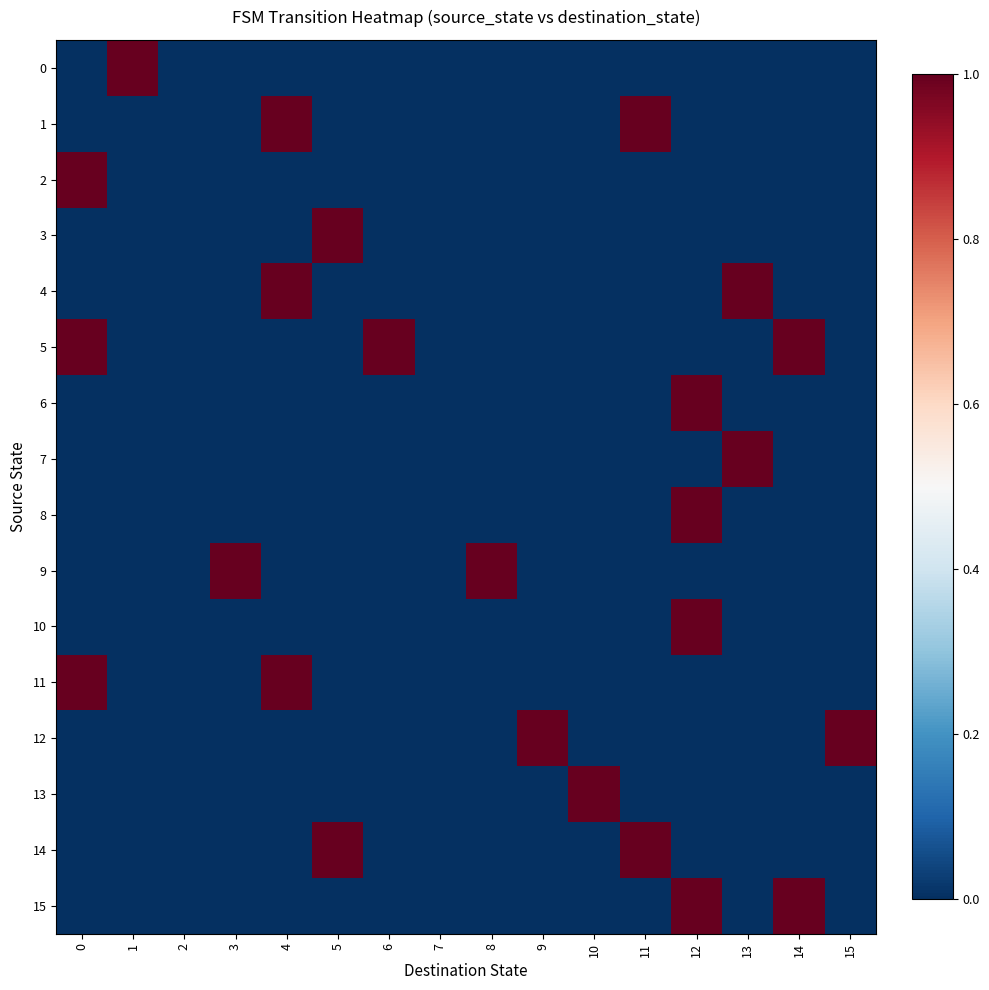

What is the difference between the highest and lowest values at 6?

1